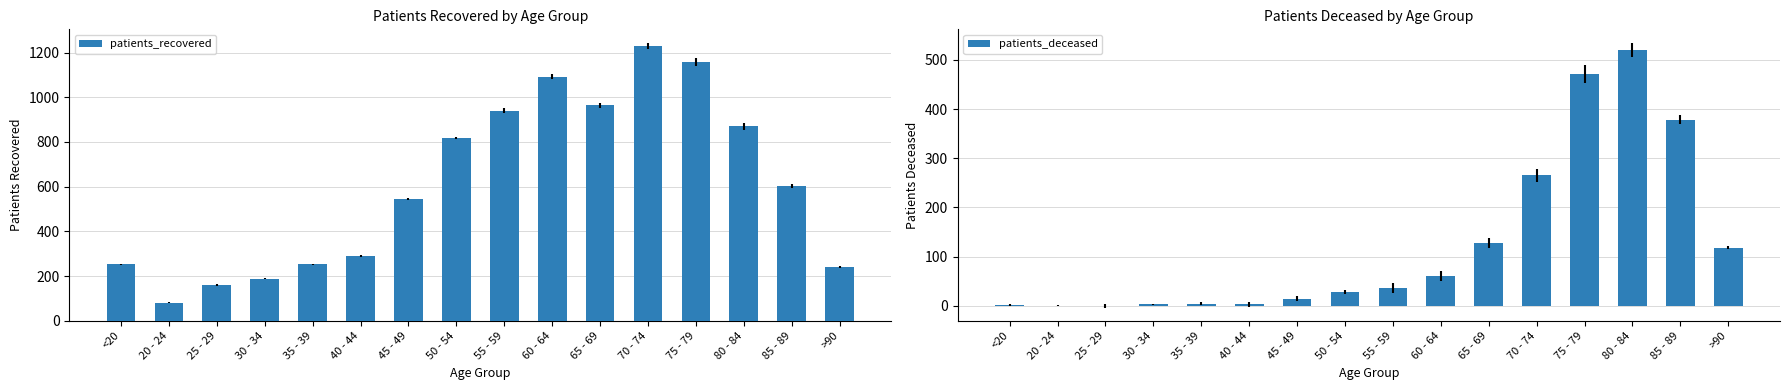

What is the average value of the patients_recovered series?

605